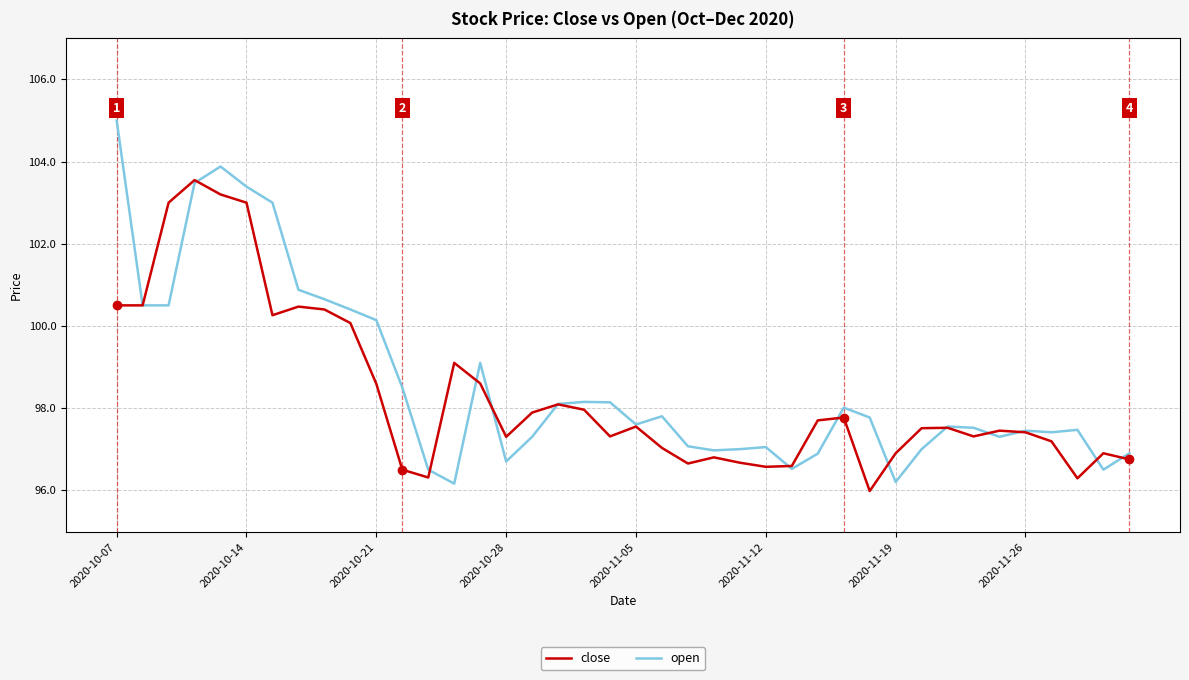

Rank the series by their maximum value, from highest to lowest.

open, close